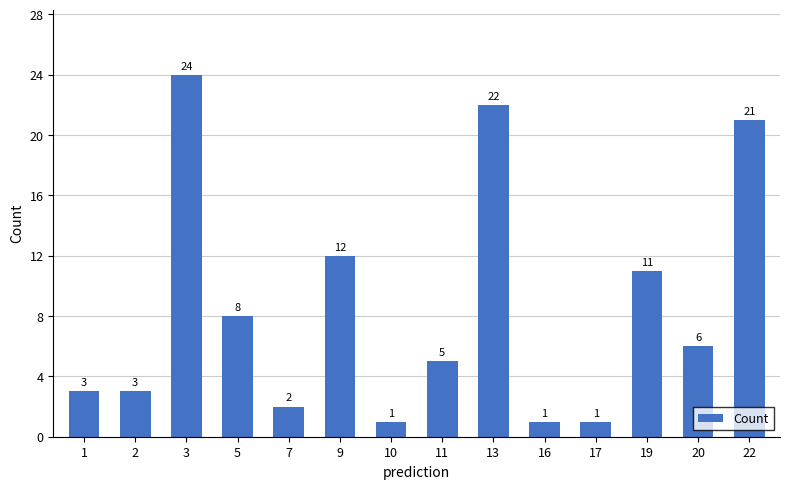

Approximately how many times larger is the value at 16 compared to 9?

0.1